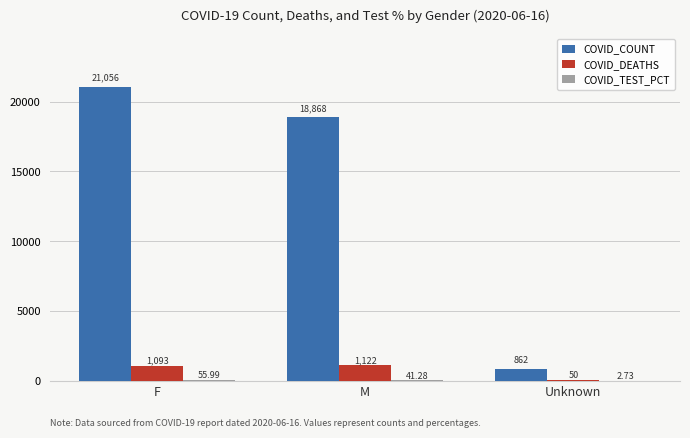

Between F and Unknown, which series saw the biggest shift?

COVID_COUNT